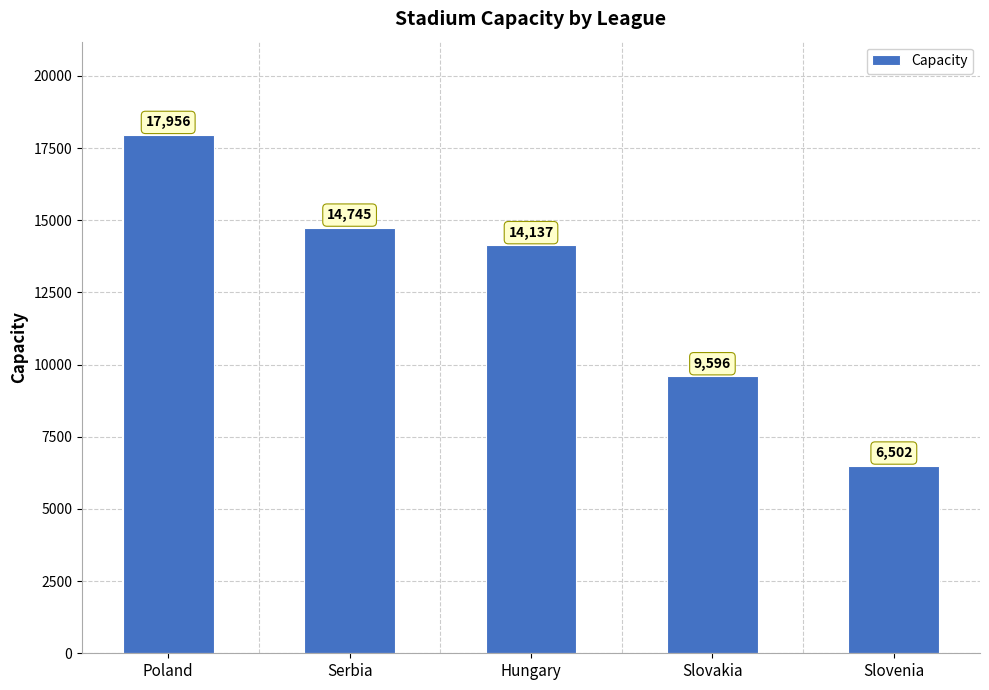

How many values are below 14137?

2